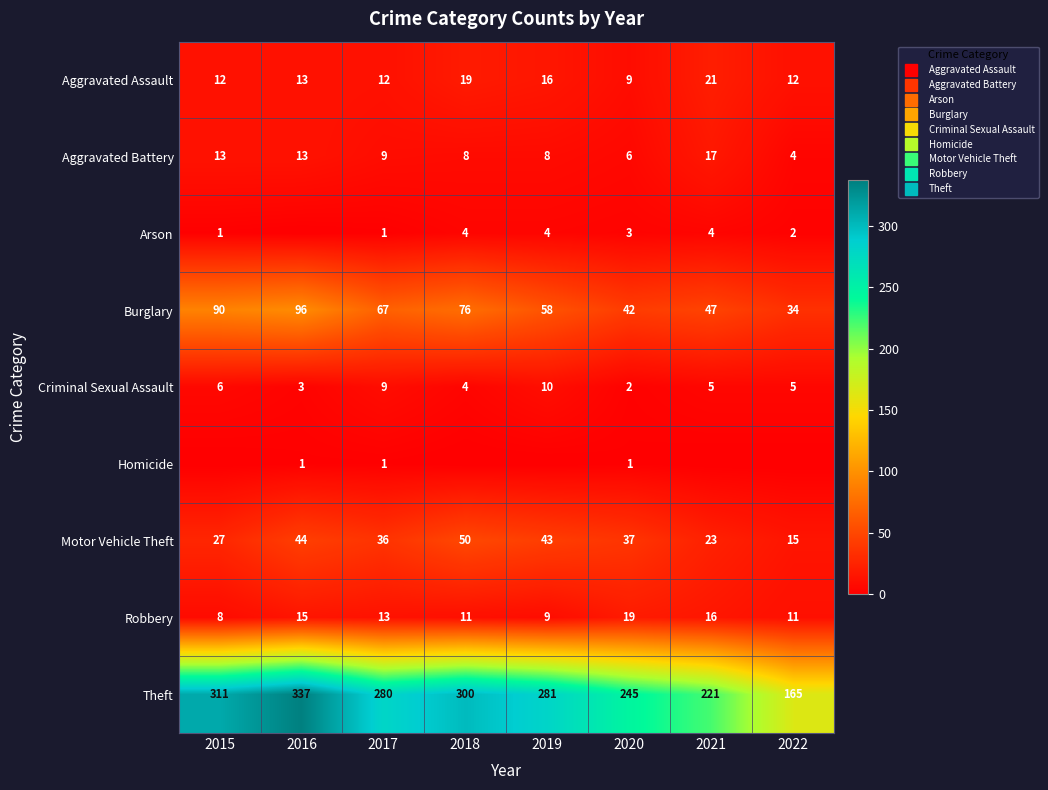

What is the difference between the maximum and second lowest values in the Motor Vehicle Theft series?

27